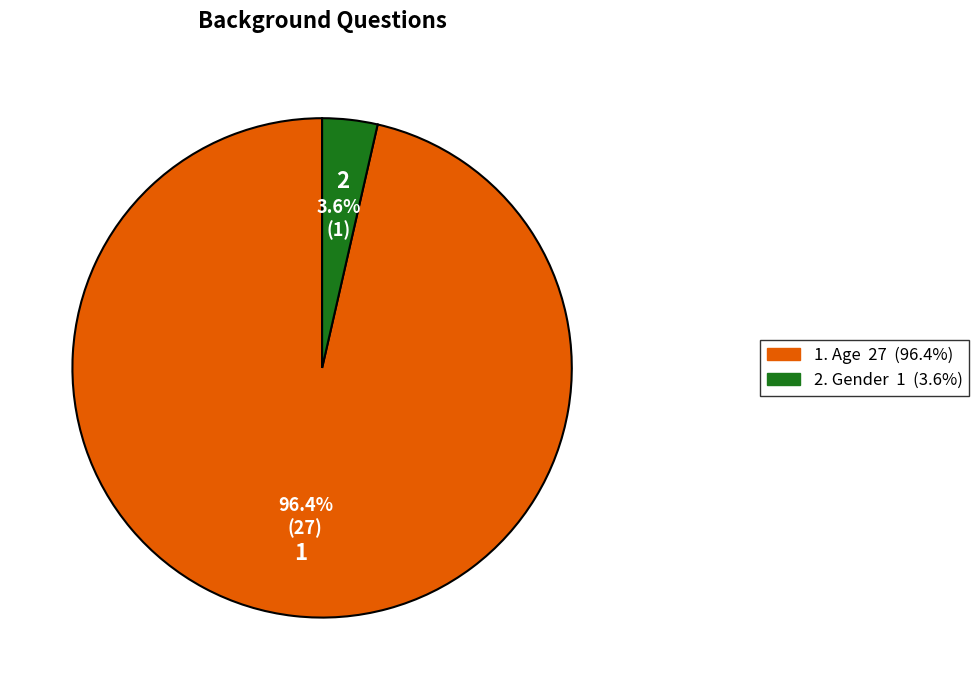

Does any single category account for the majority?

Yes